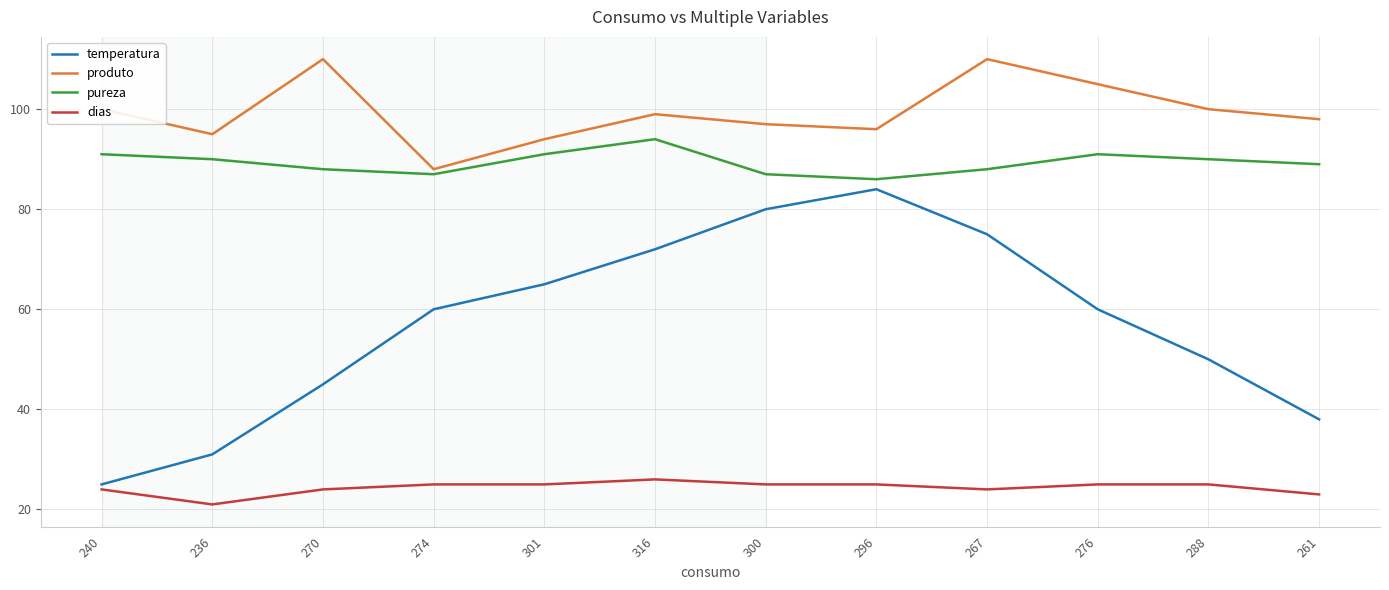

At which category is the sum across all series the highest?

267